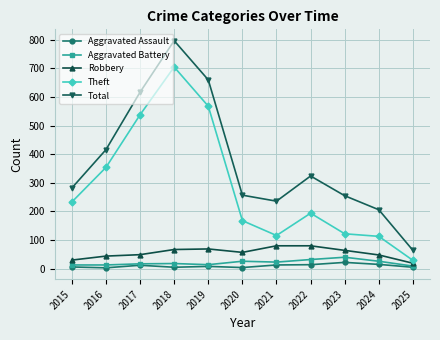

Which series changed the most between 2016 and 2017?

Total